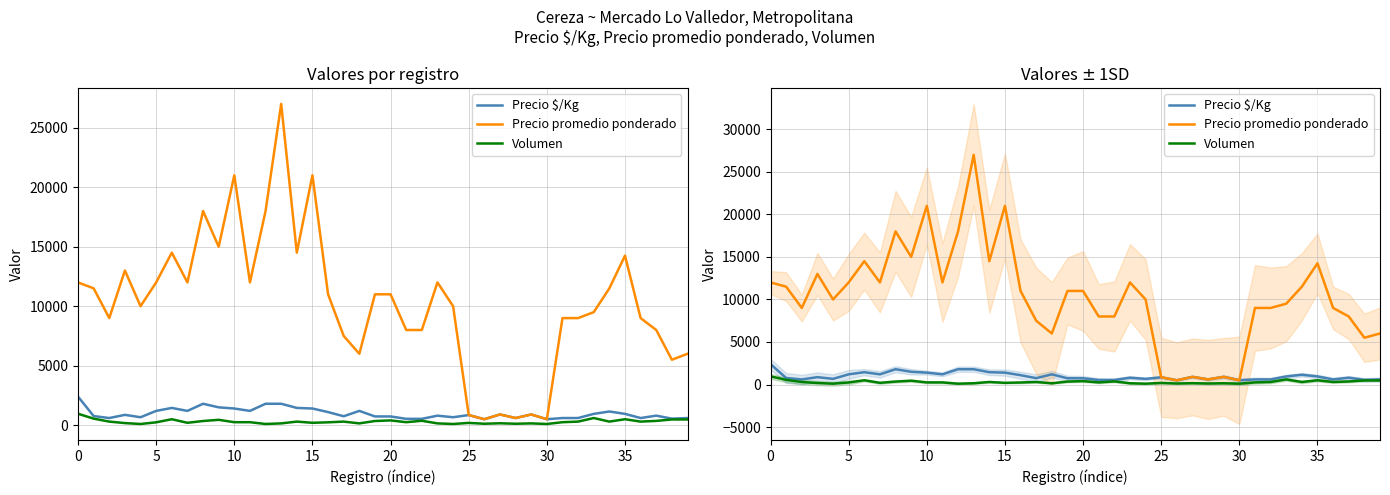

Is this an area chart (filled region under the line)?

No